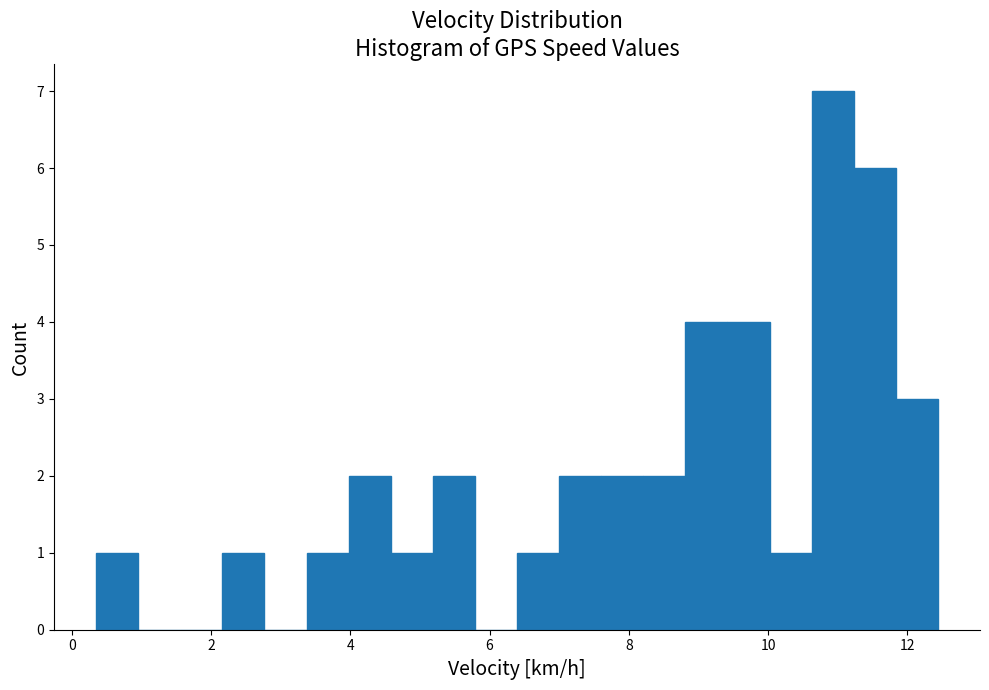

Around what value on the x-axis is the tallest bar? Give the approximate position of its centre, as read against the axis.

11.0